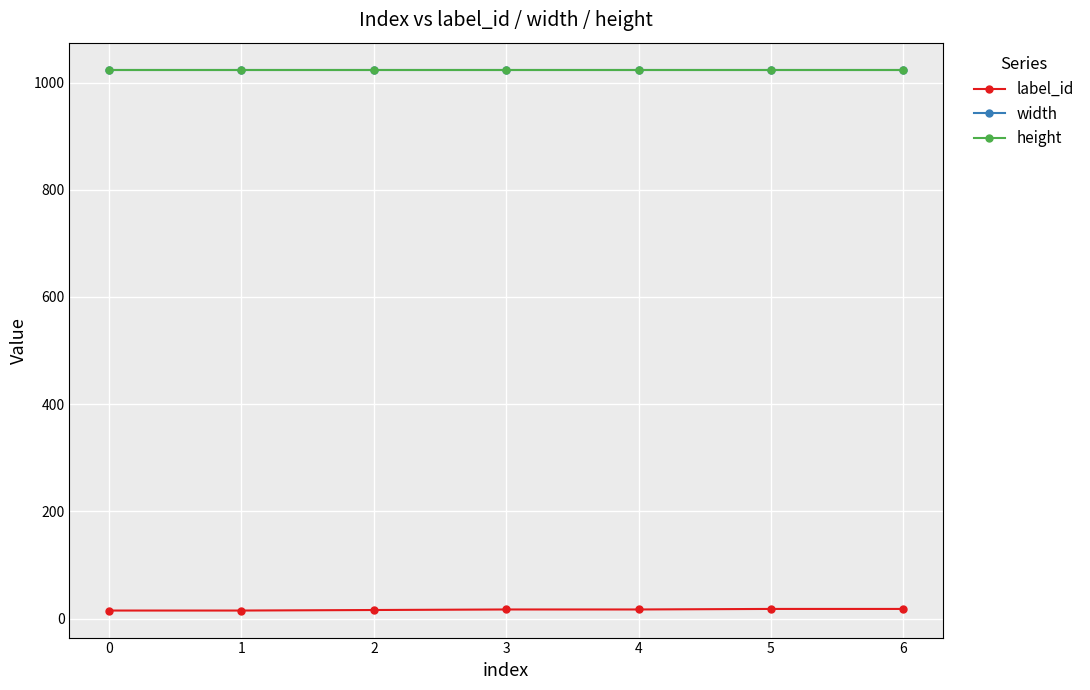

Is this an area chart (filled region under the line)?

No